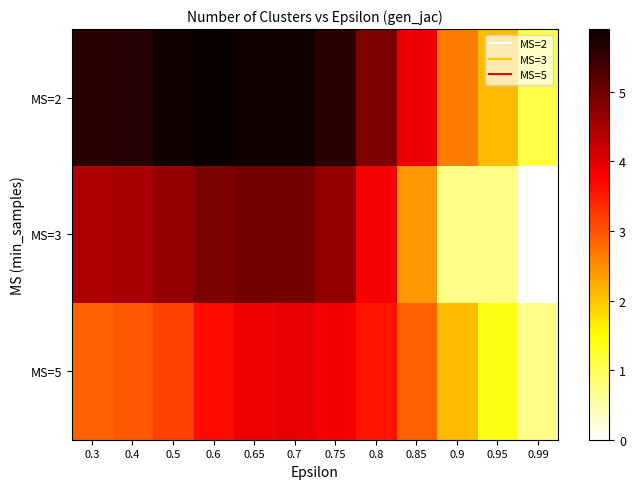

Which series has the largest total across all categories?

MS=2